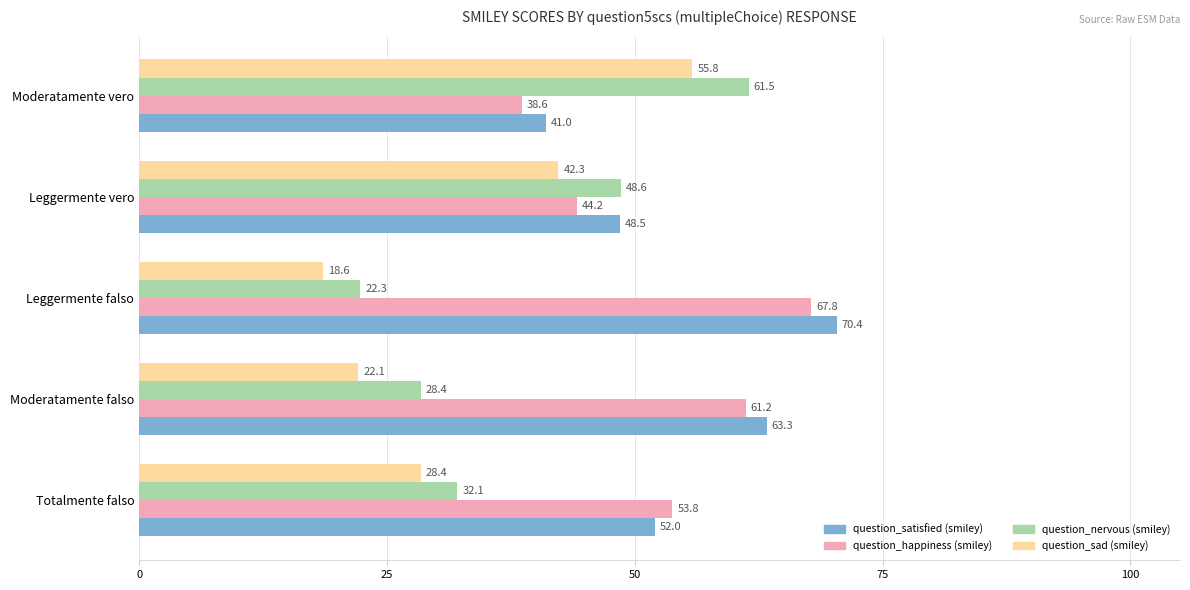

What is the minimum value for question_happiness (smiley)?

38.6